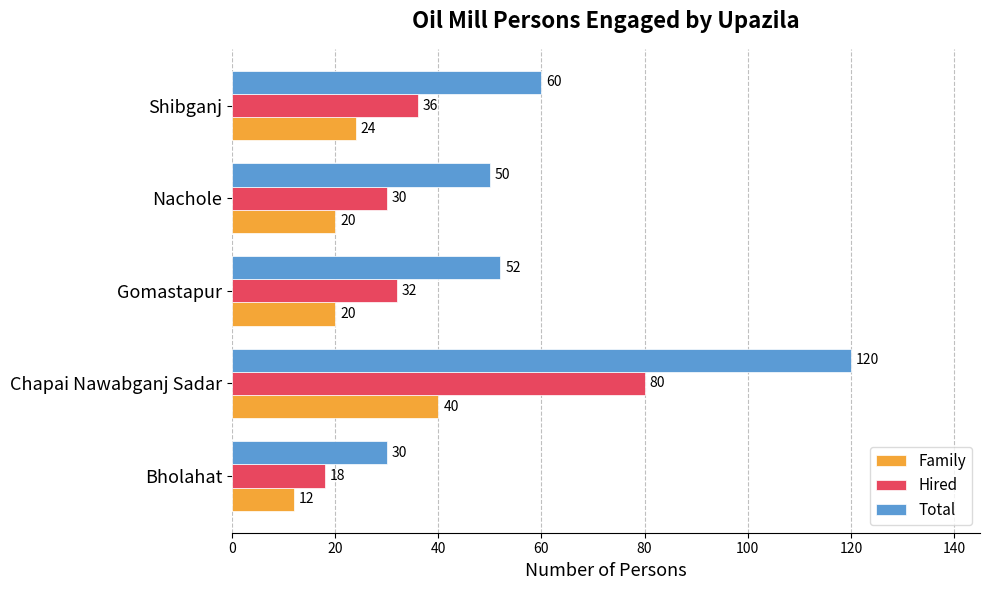

At which label is Total closest to 75?

Shibganj